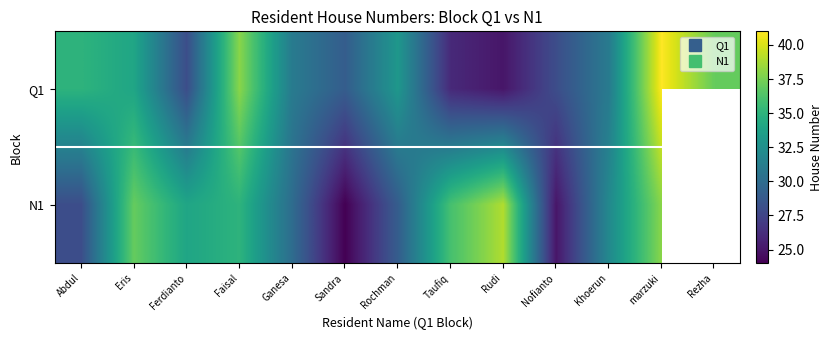

List the labels in order of Q1 value, smallest first.

Rudi, Taufiq, Ferdianto, Nofianto, Sandra, Ganesa, Khoerun, Rochman, Eris, Abdul, Rezha, Faisal, marzuki